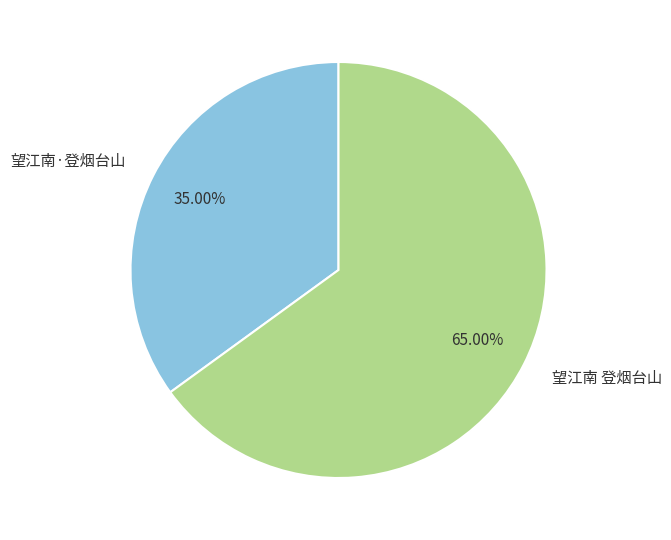

Which category has the smallest portion of the pie?

望江南·登烟台山